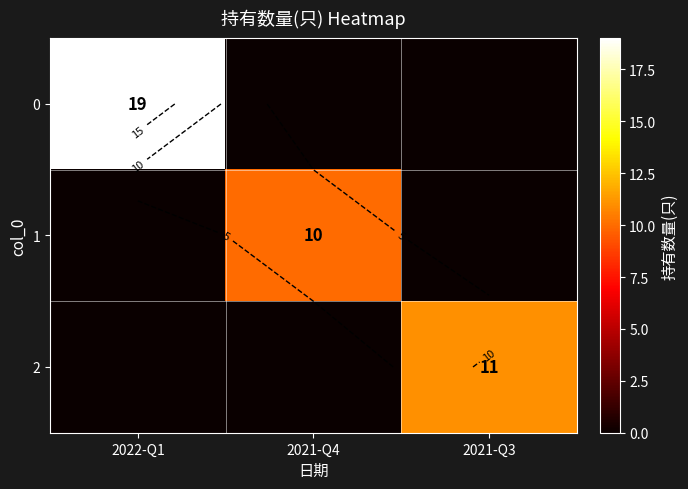

What is the greatest value displayed?

19